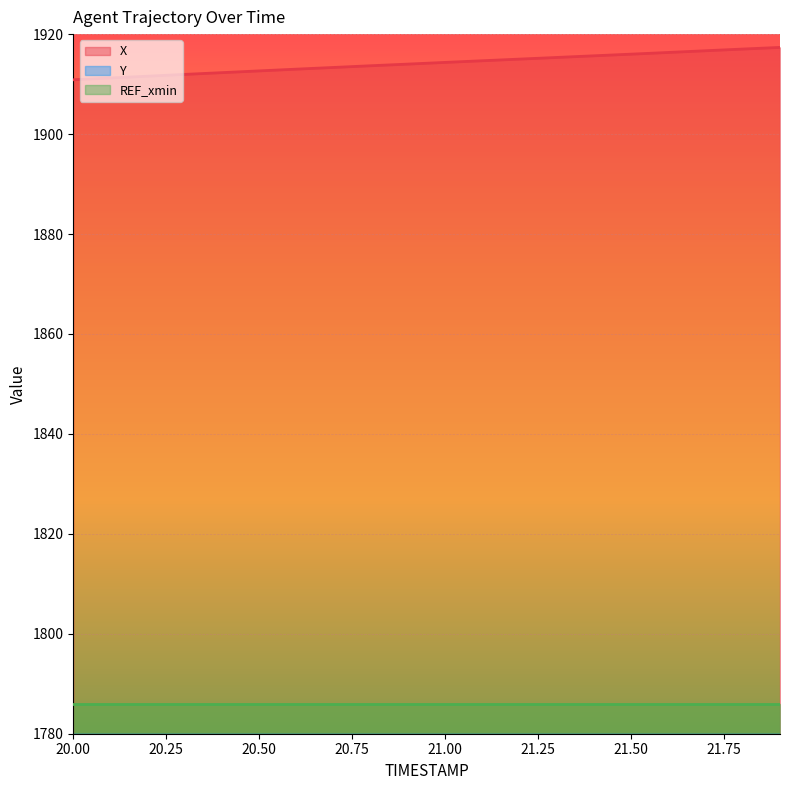

What is the minimum value for X?

1910.9